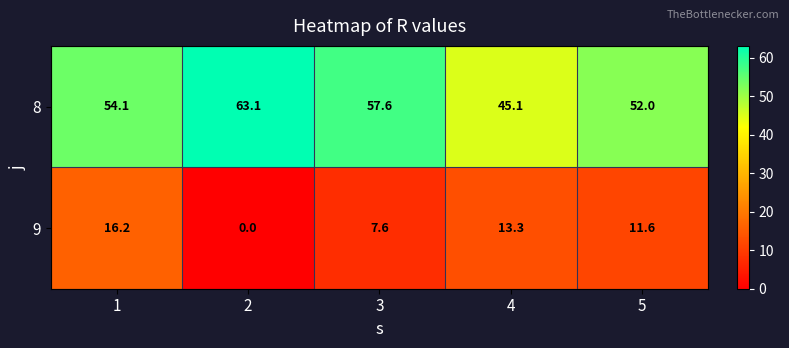

List the series in order of their peak value, lowest first.

9, 8